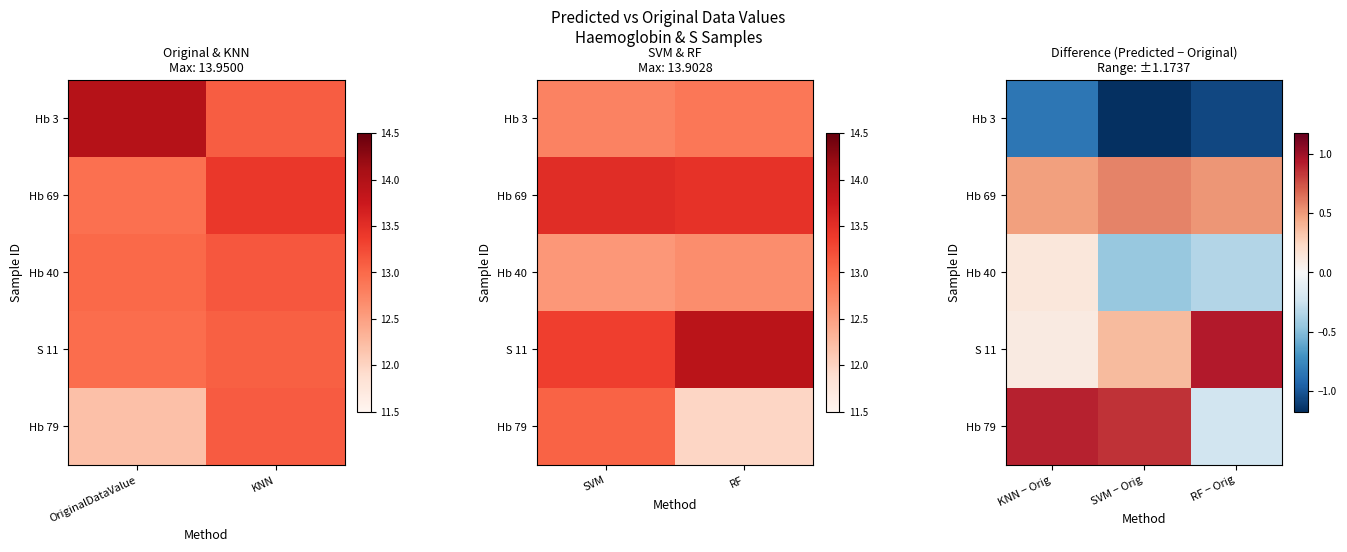

List the series in order of their peak value, highest first.

S 11, Hb 79, Hb 69, Hb 40, Hb 3